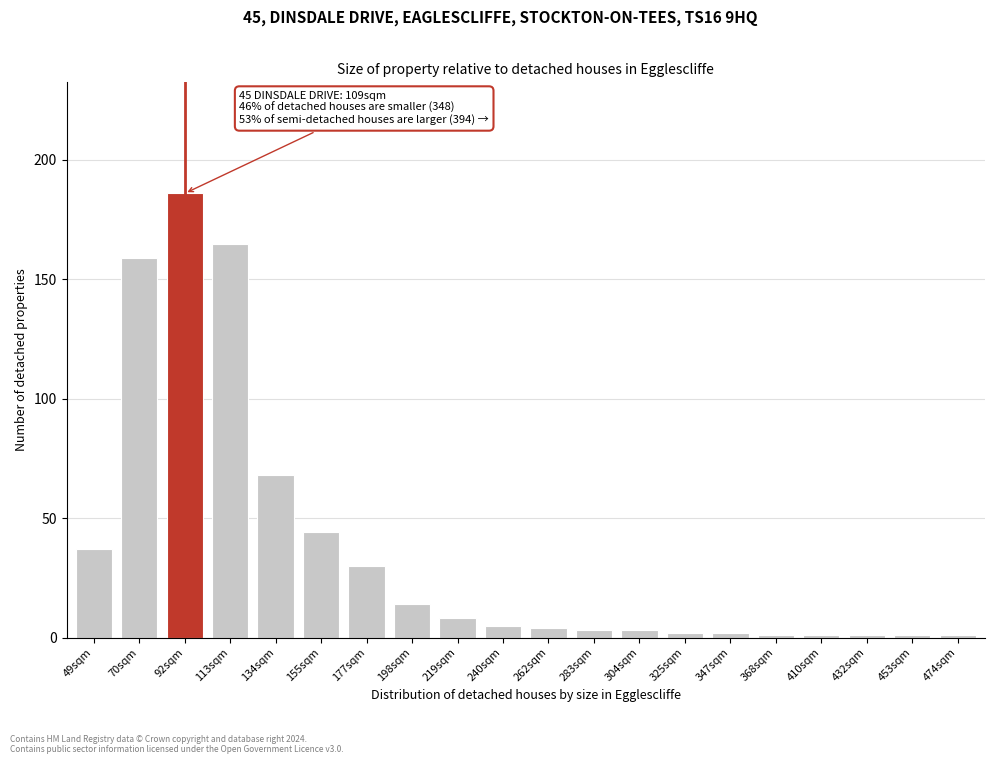

Reading left to right, what are all the values shown in this chart?

37	159	186	165	68	44	30	14	8	5	4	3	3	2	2	1	1	1	1	1